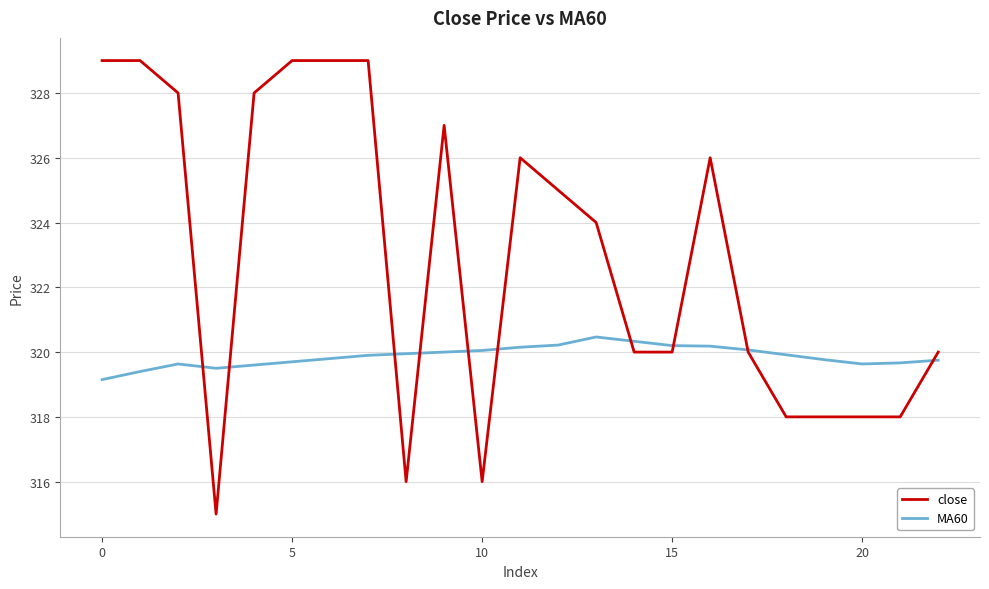

Which series has the largest total across all categories?

close